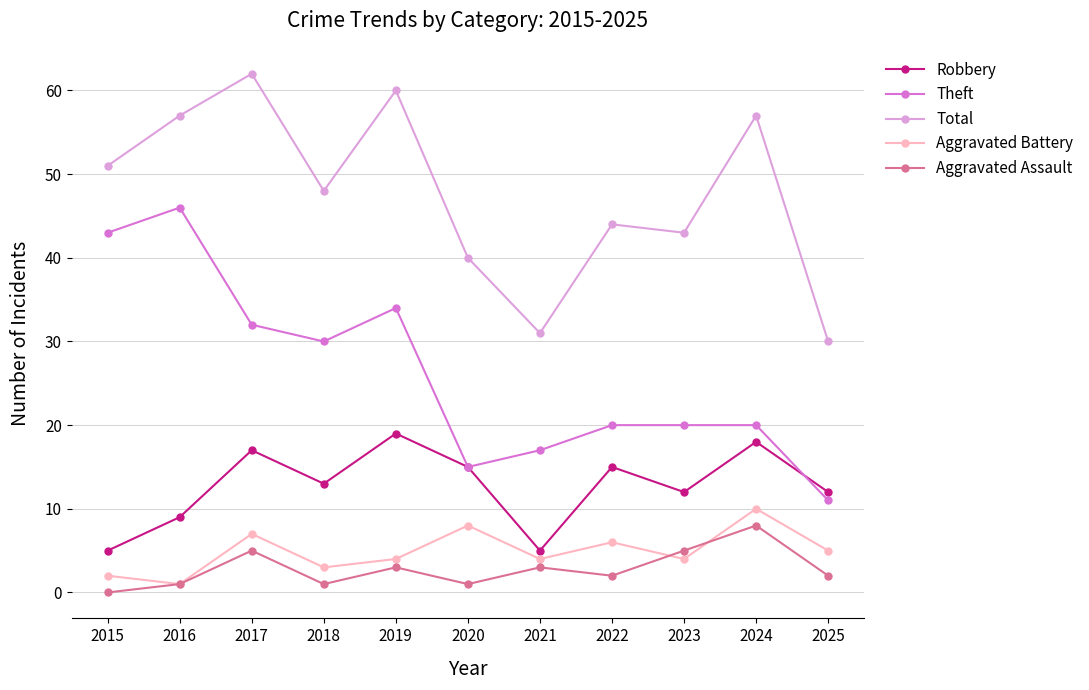

True or false: Aggravated Assault and Robbery cross at least once.

False